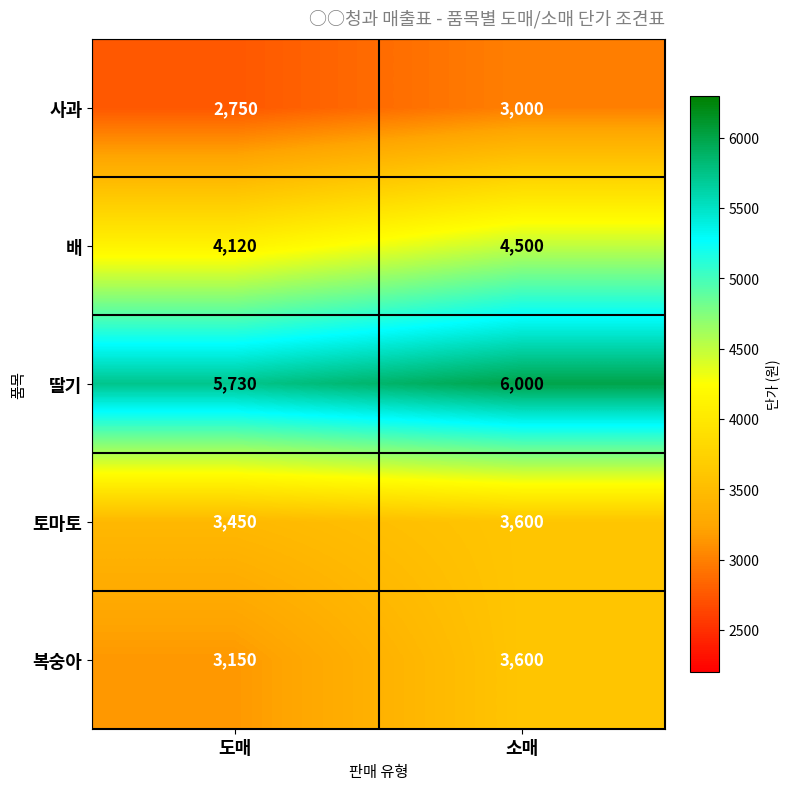

What is the difference between the highest and lowest values at 도매?

2980